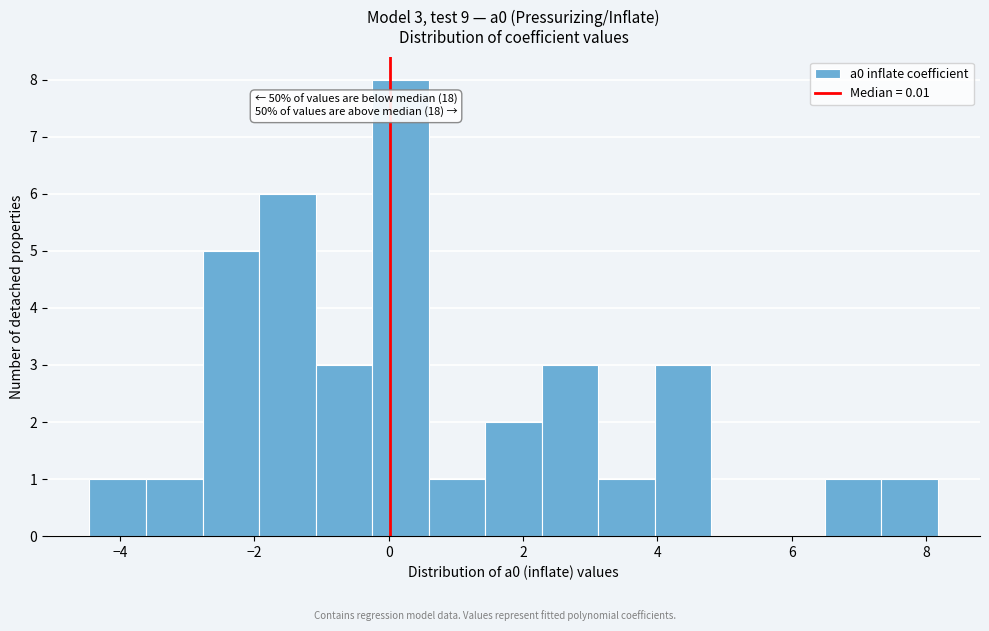

Over which range of the x-axis is the bar tallest?

-0.2 to 0.6